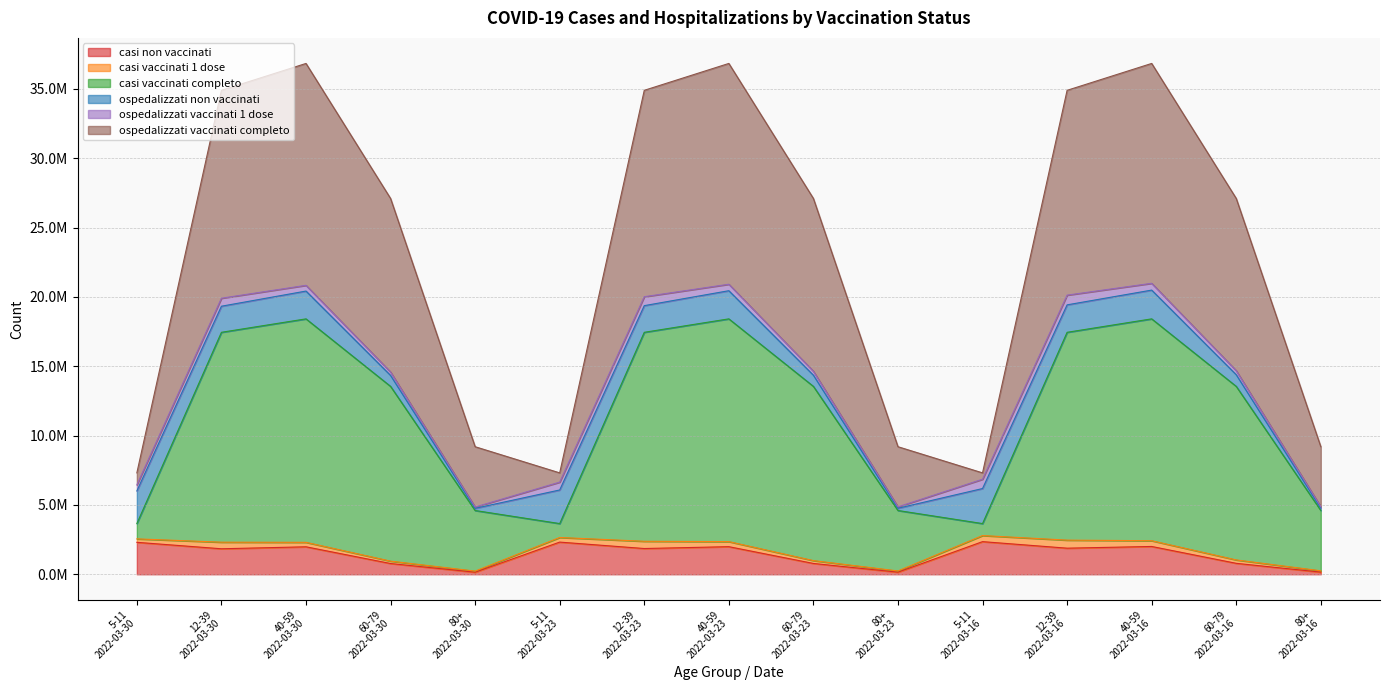

What are all the series names shown in the legend?

casi non vaccinati, casi vaccinati 1 dose, casi vaccinati completo, ospedalizzati non vaccinati, ospedalizzati vaccinati 1 dose, ospedalizzati vaccinati completo